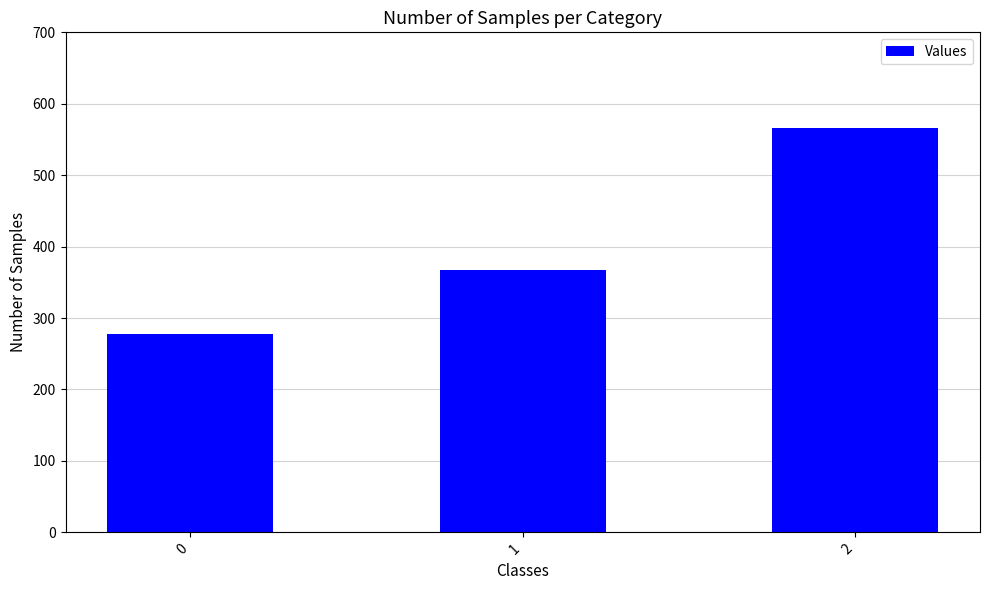

What is the greatest value displayed?

566.7